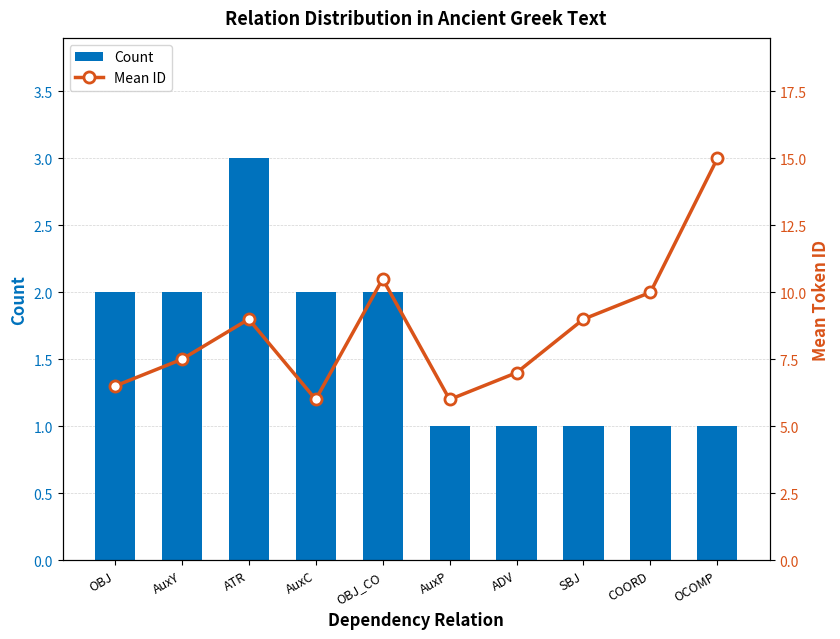

Where is Count nearest to the value 2?

OBJ